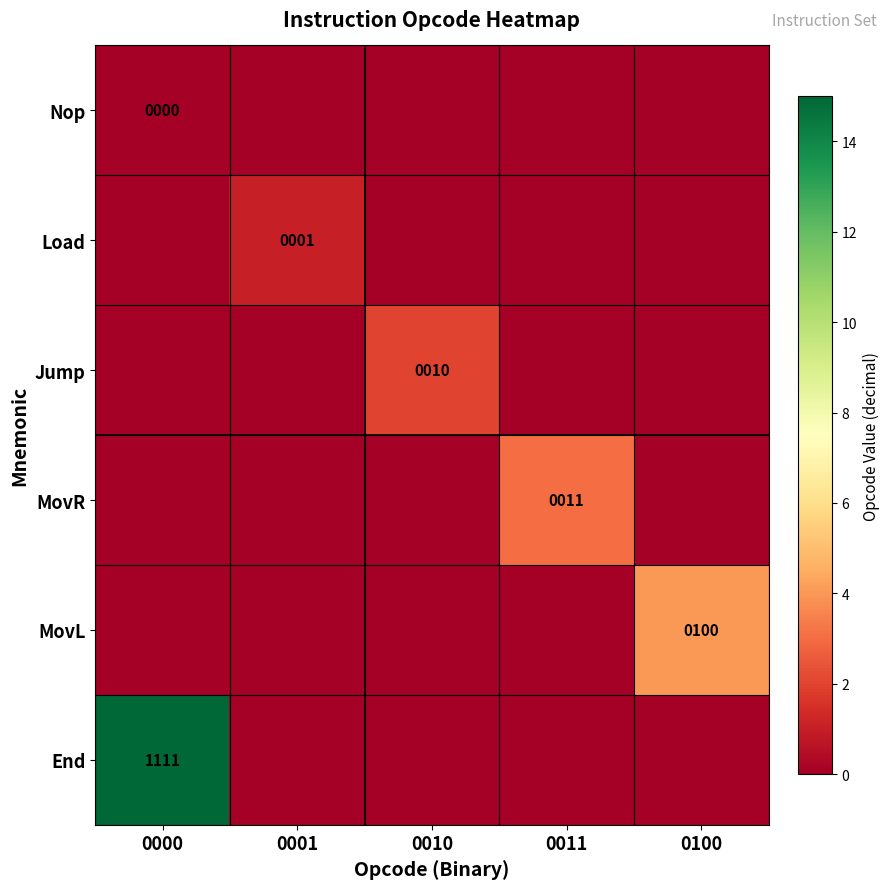

Is it true that End equals 386 at 0000?

False